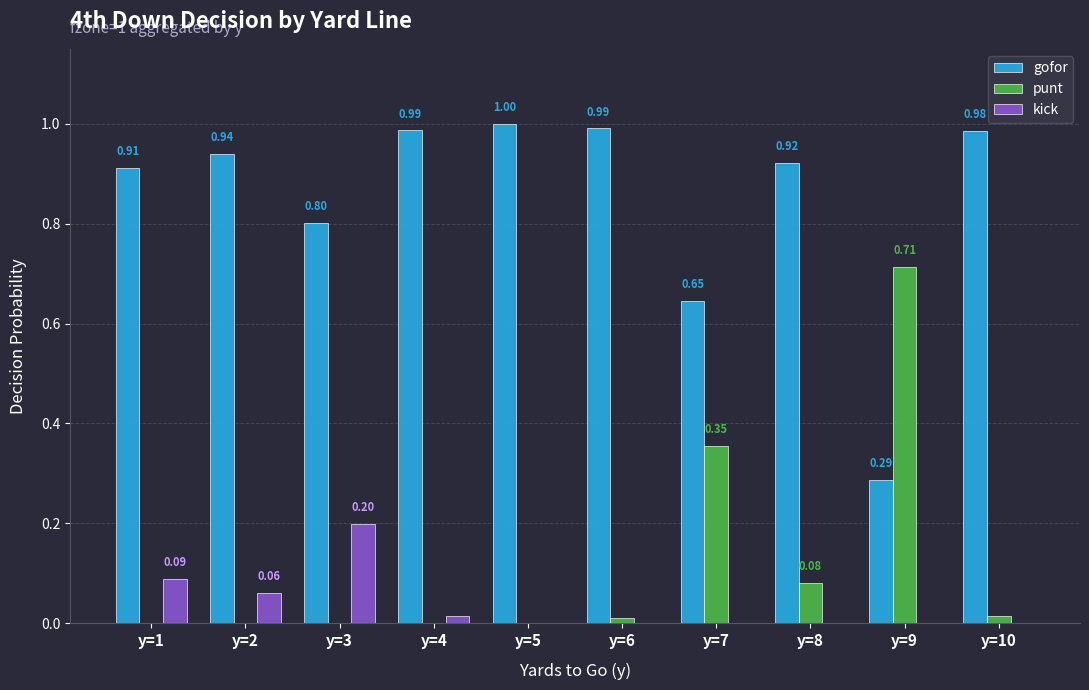

Is the value of kick at y=3 greater than the value of punt at y=6?

Yes